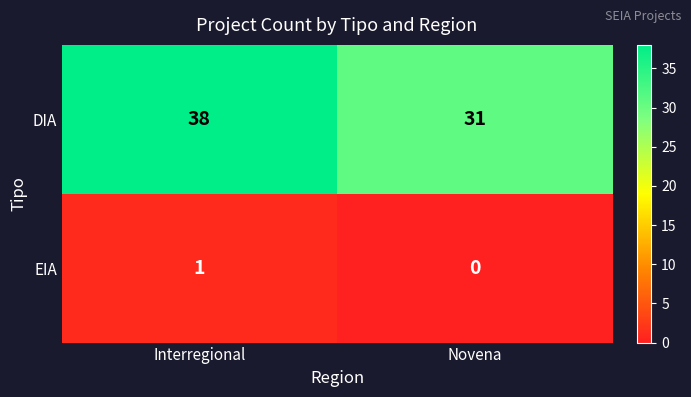

At which label is EIA closest to 0?

Novena